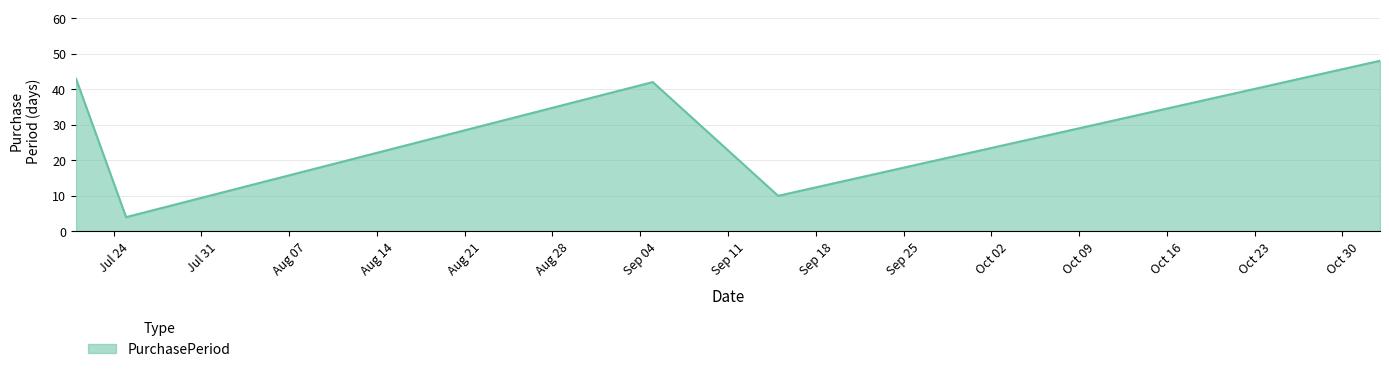

What is the difference between the second highest and second lowest values?

33